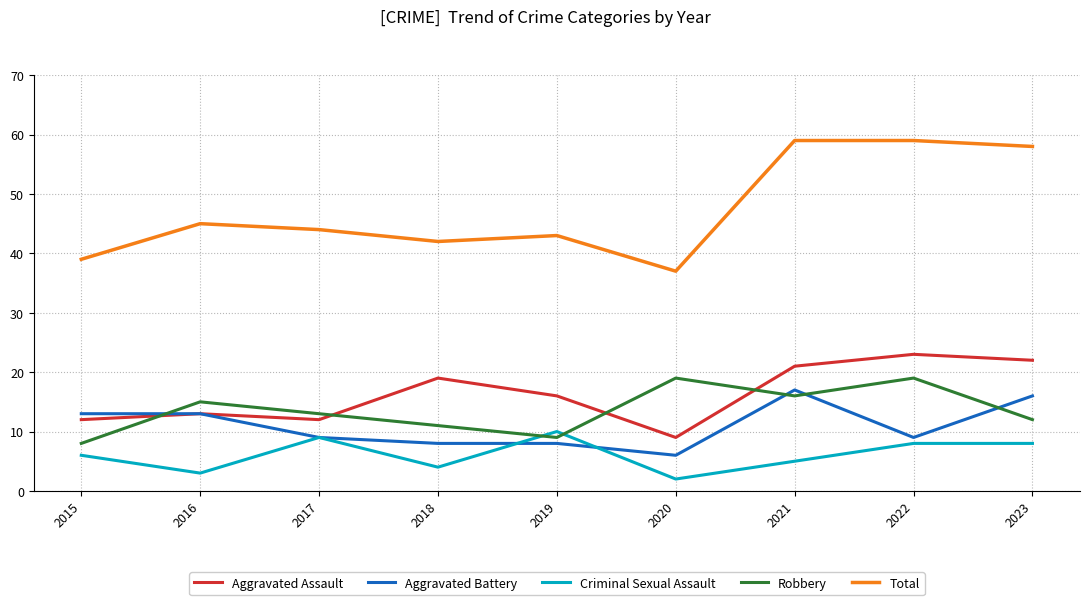

How many lines are shown in the chart?

5